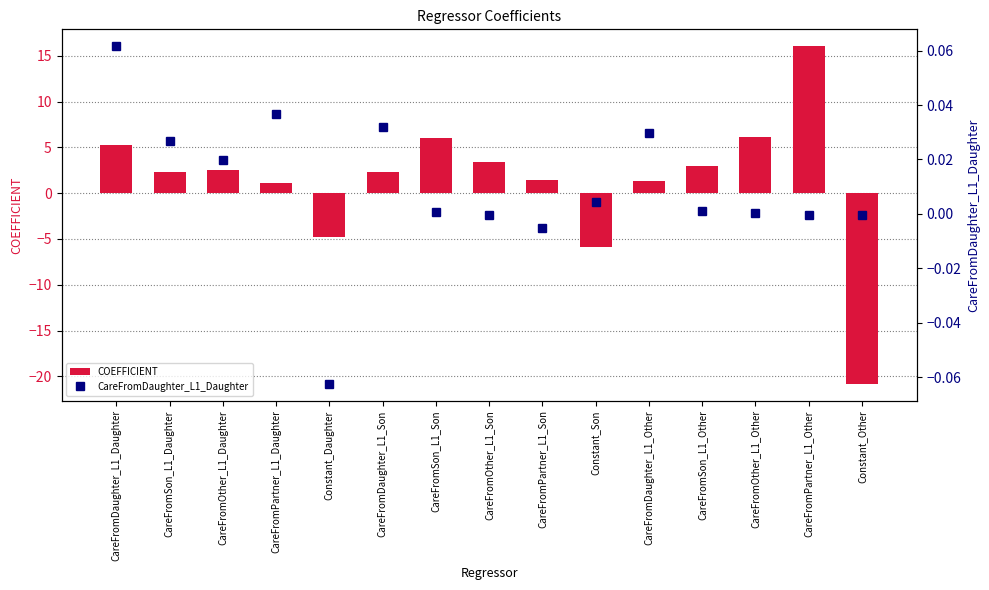

Which series has the largest range (max minus min)?

COEFFICIENT